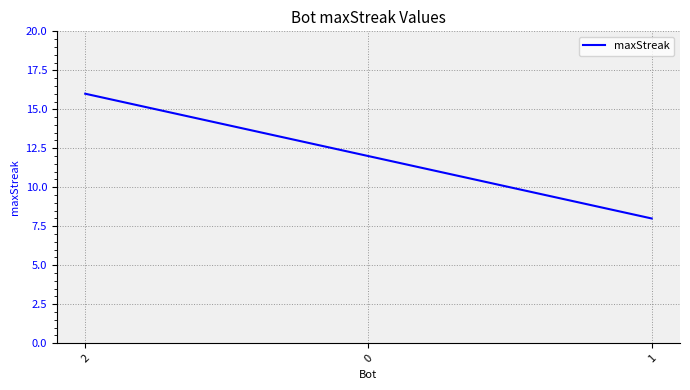

The chart shows a value of 12 at 0. True or false?

True